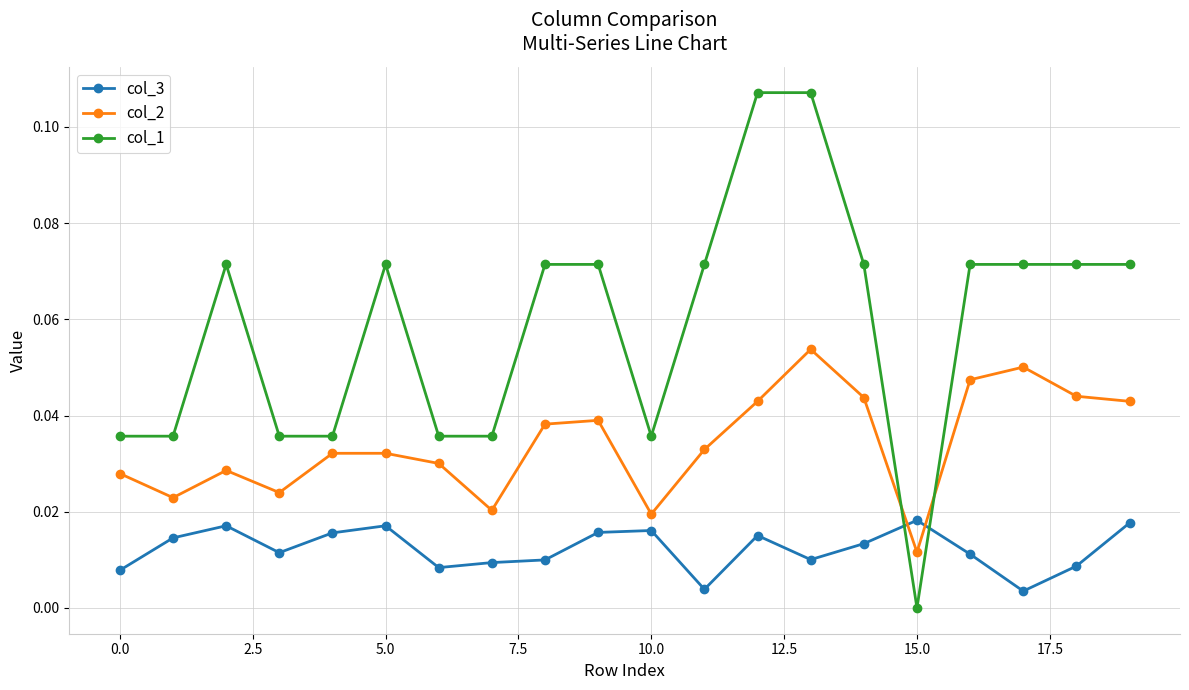

List the series in order of their overall mean, lowest first.

col_3, col_2, col_1